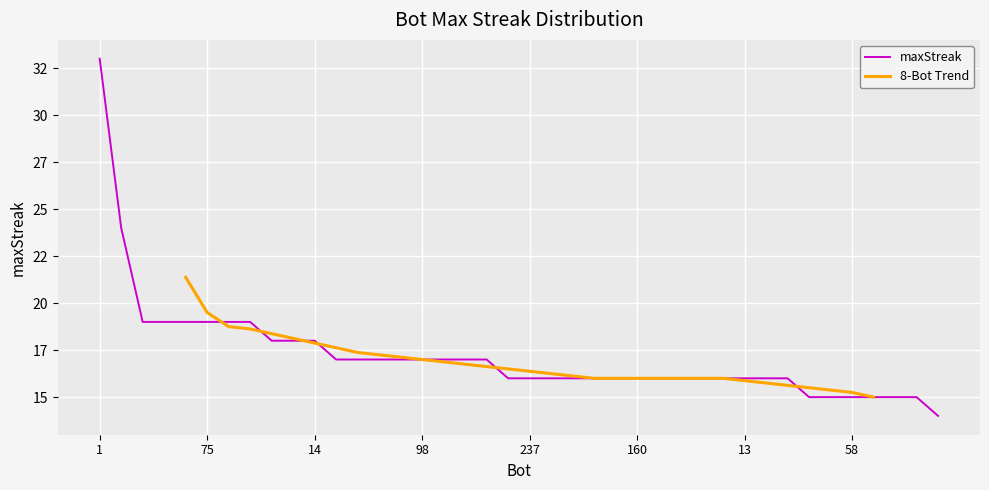

List the labels in order of value, largest first.

1, 70, 262, 240, 158, 75, 31, 23, 47, 41, 14, 254, 177, 116, 99, 98, 24, 17, 15, 243, 237, 233, 232, 229, 176, 160, 155, 153, 103, 36, 13, 8, 0, 147, 109, 58, 32, 28, 12, 264